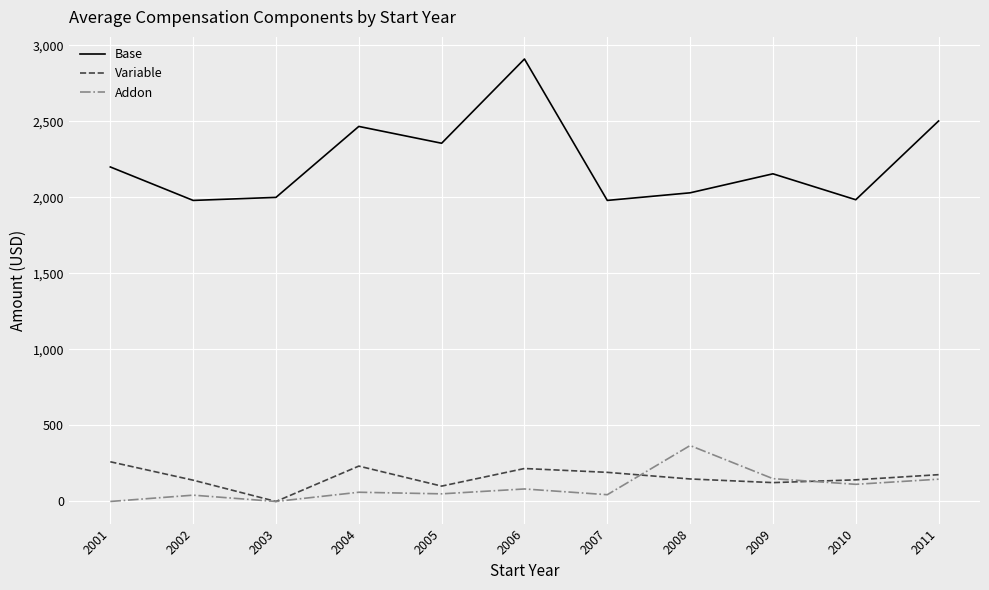

Which series has the largest total across all categories?

Base